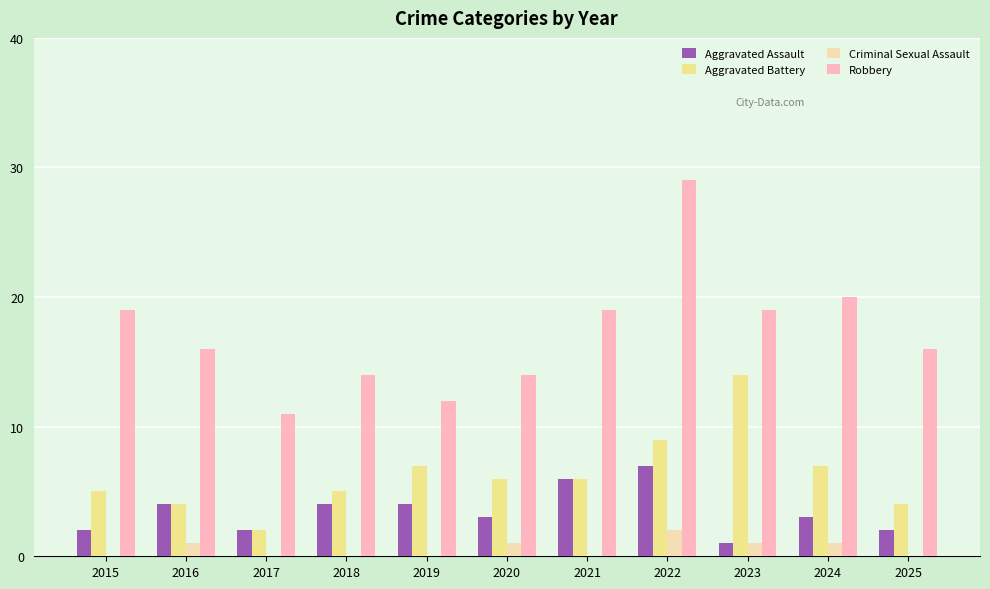

At which label does Aggravated Battery reach its peak?

2023